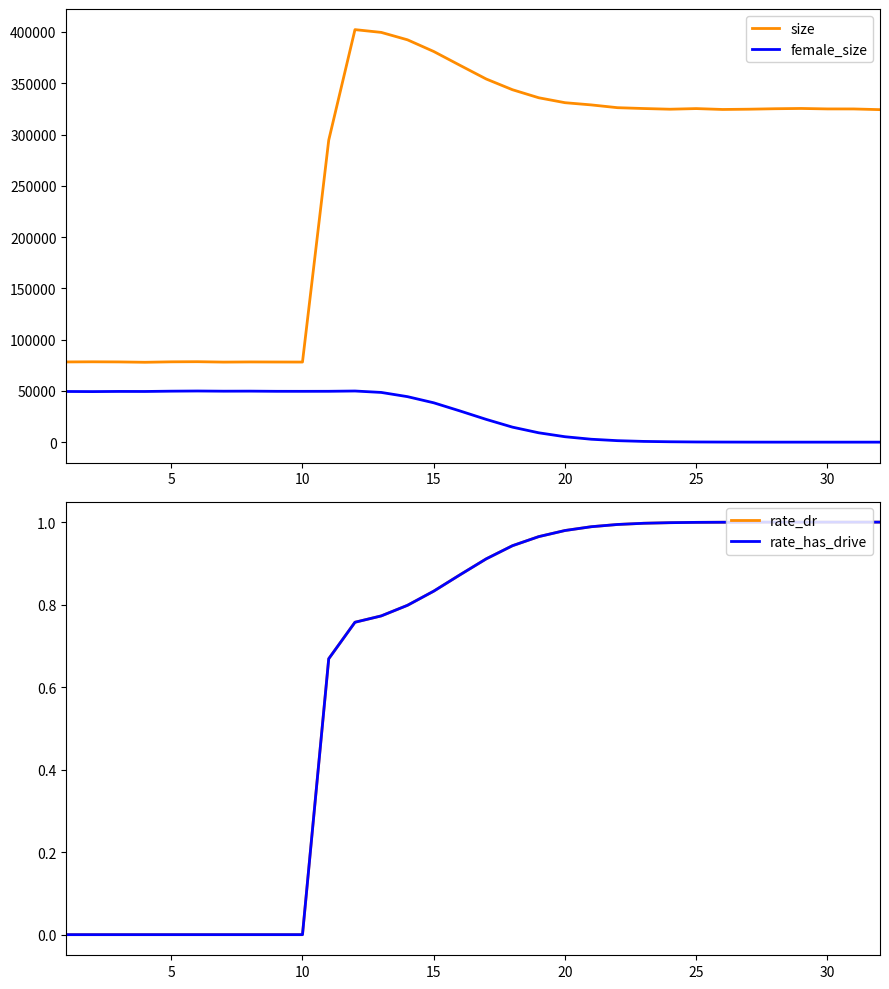

True or false: size and female_size intersect in this chart.

False